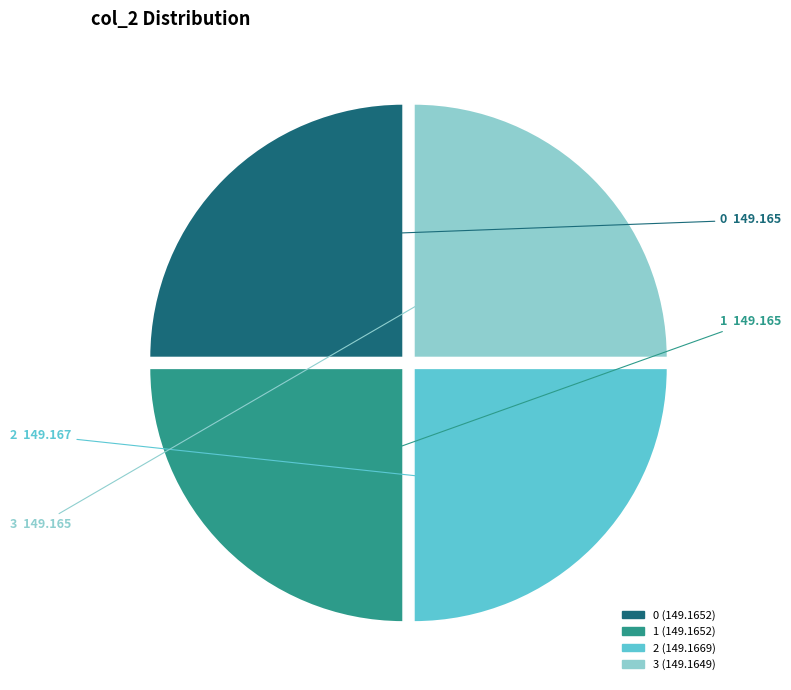

Does any single category account for the majority?

No